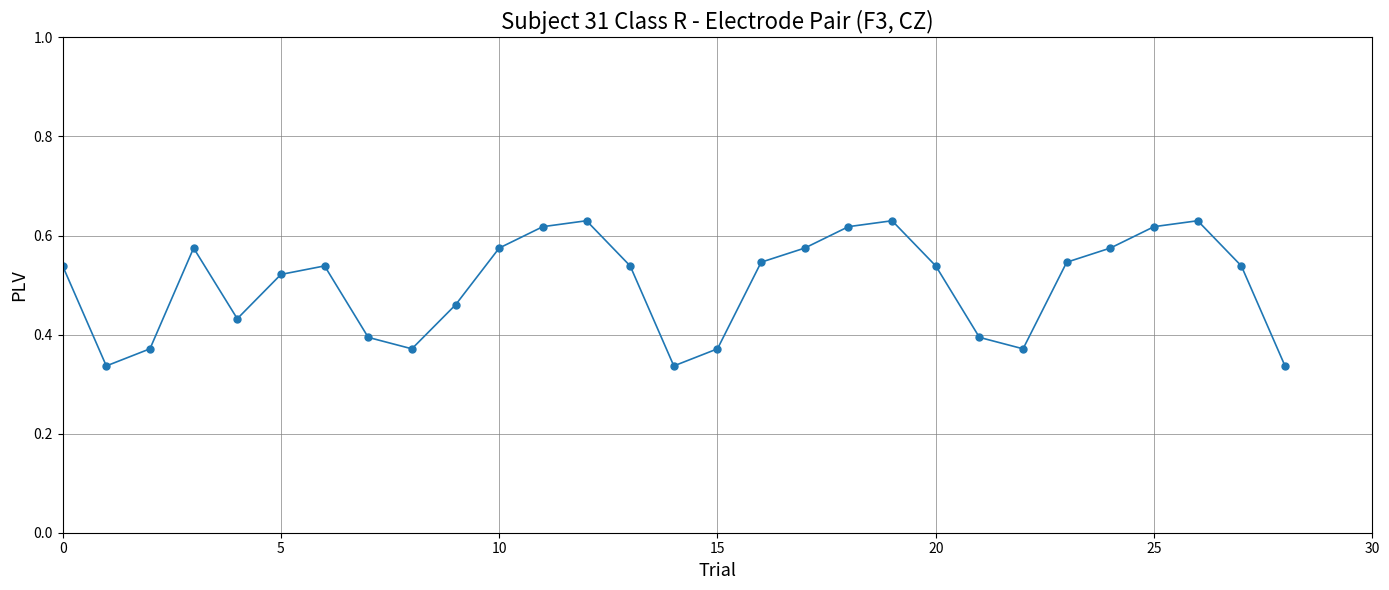

What is the sum of all values?

14.5